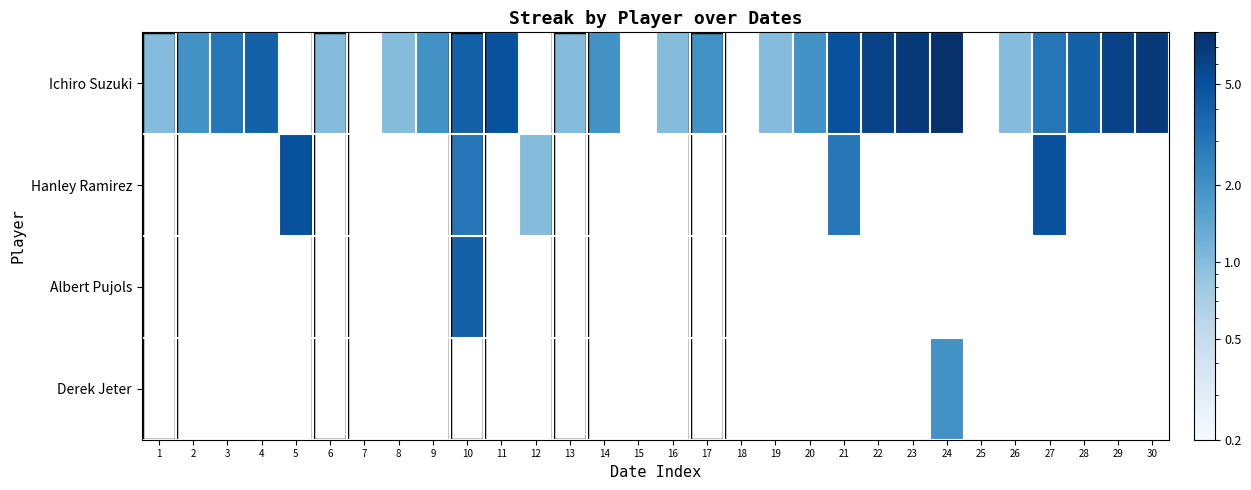

What is the maximum value shown in the chart?

8.0